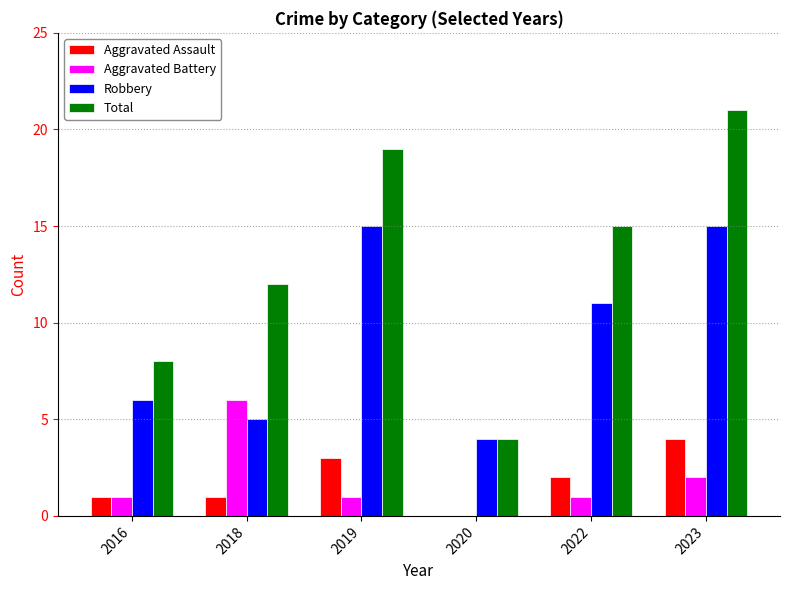

The Aggravated Assault series shows 1 at 2016. True or false?

True